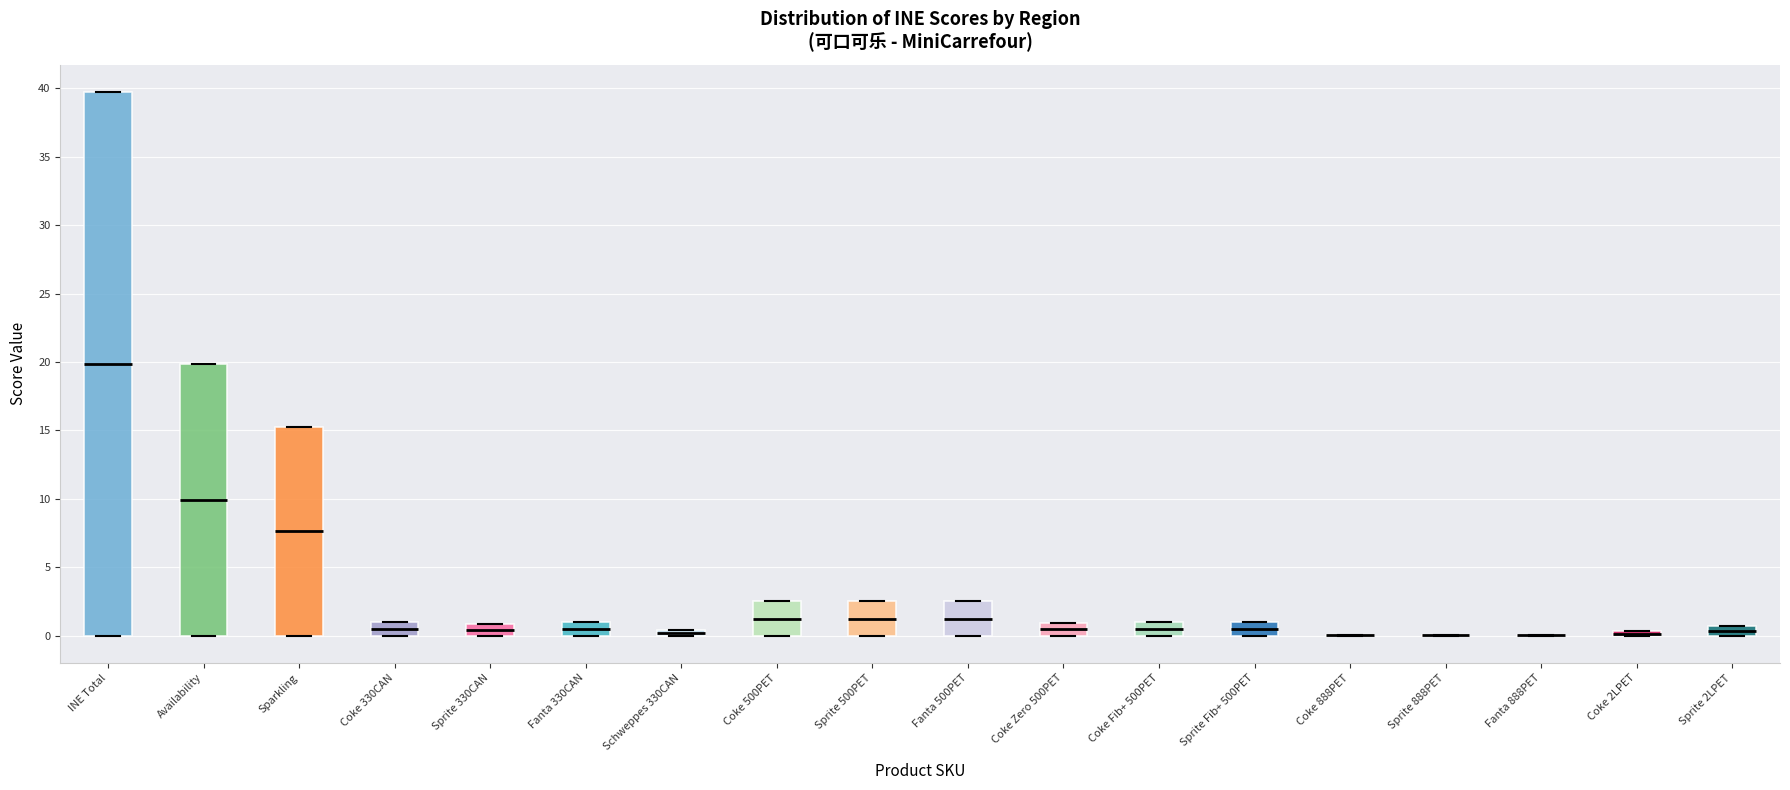

Comparing the boxes themselves (not the whiskers), which one is the tallest?

INE Total